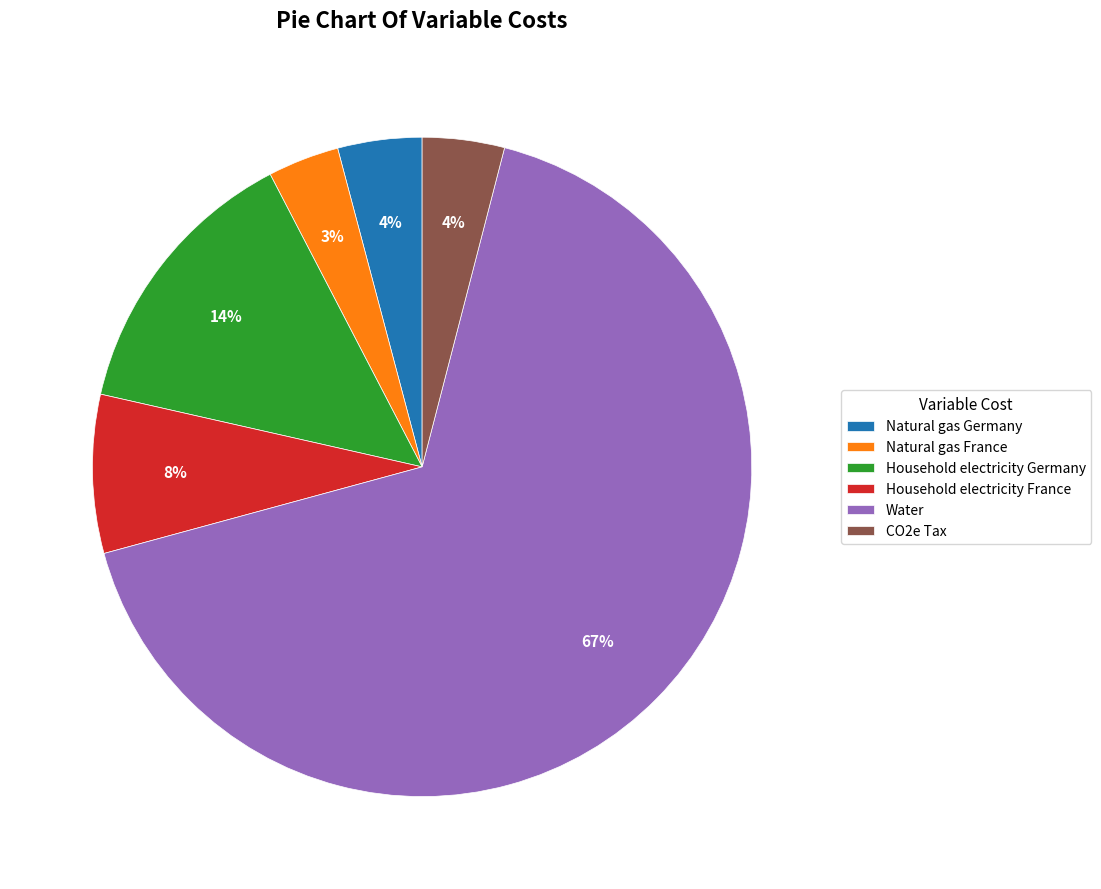

How many slices are in this pie chart?

6